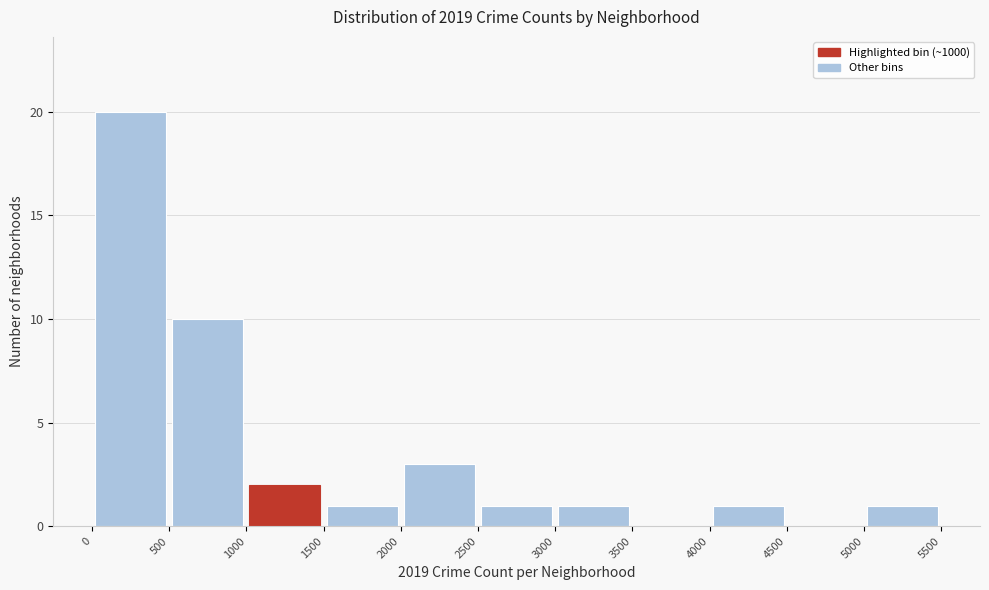

Reading left to right, transcribe this chart: for each bar, give the range it covers on the x-axis and its height. The values are not printed on the chart, so give them approximately, as read against the axis.

0 to 500: 20
500 to 1000: 10
1000 to 1500: 2
1500 to 2000: 1
2000 to 2500: 3
2500 to 3000: 1
3000 to 3500: 1
3500 to 4000: 0
4000 to 4500: 1
4500 to 5000: 0
5000 to 5500: 1